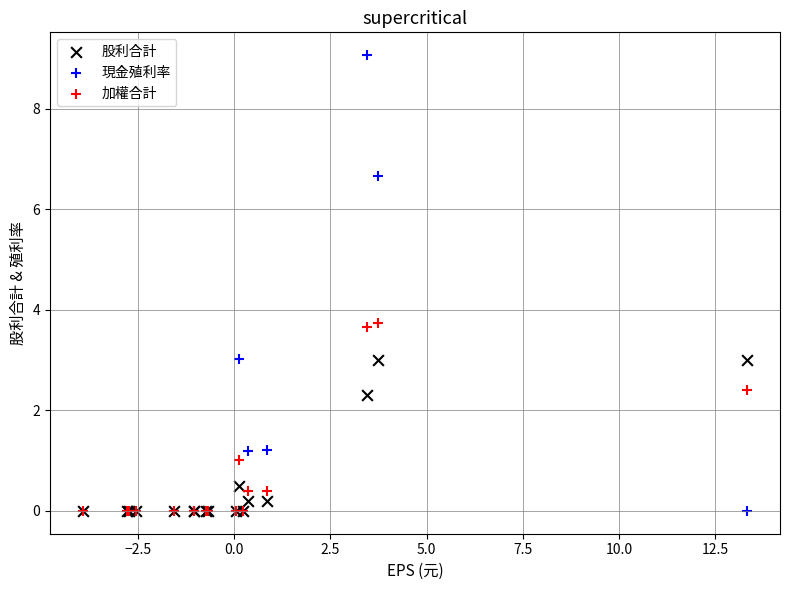

Which series has the largest Y range (max minus min)?

現金殖利率